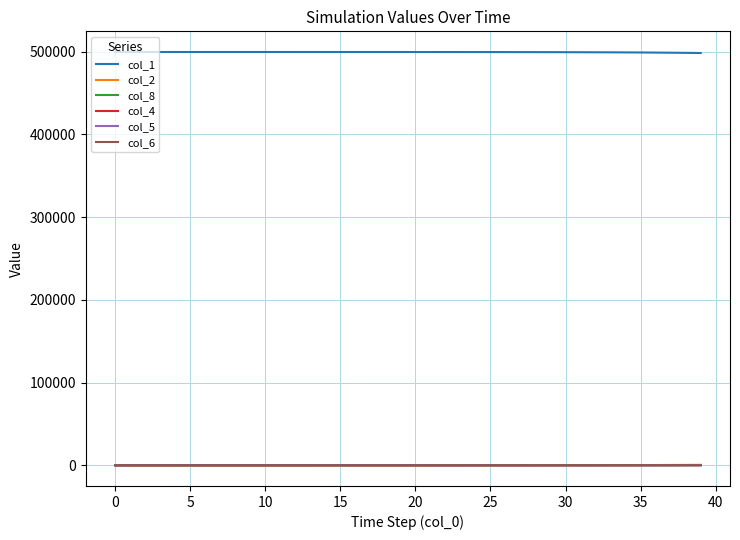

Which series has the largest total across all categories?

col_1